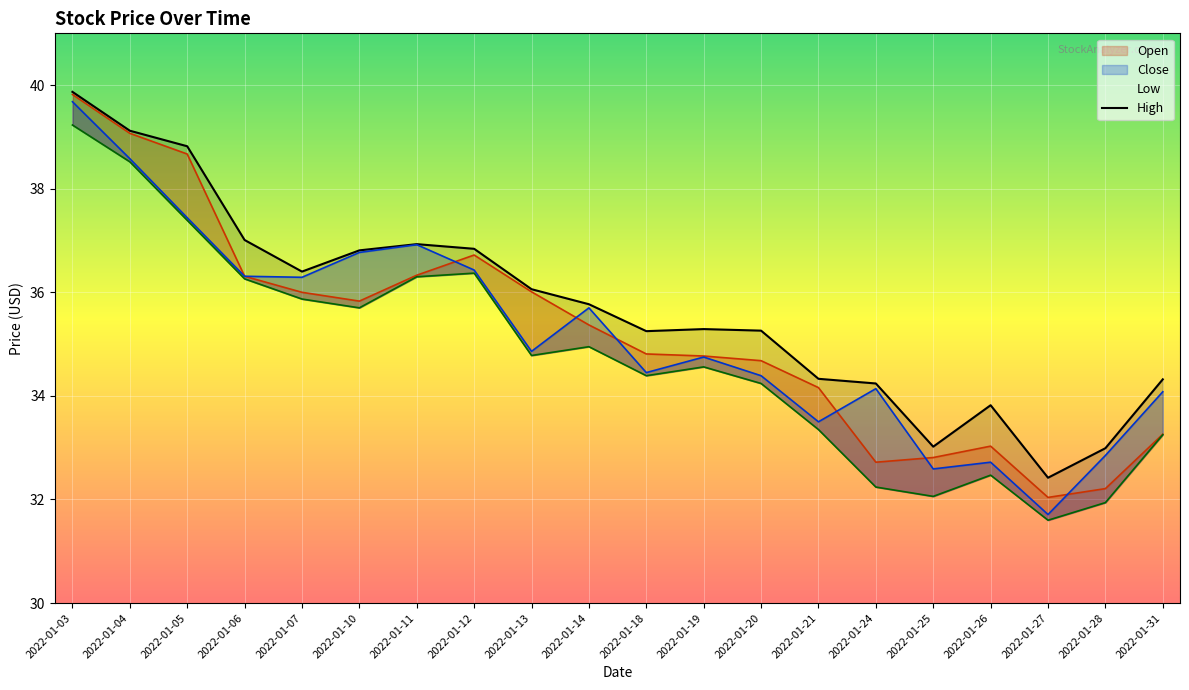

Is this an area chart (filled region under the line)?

No